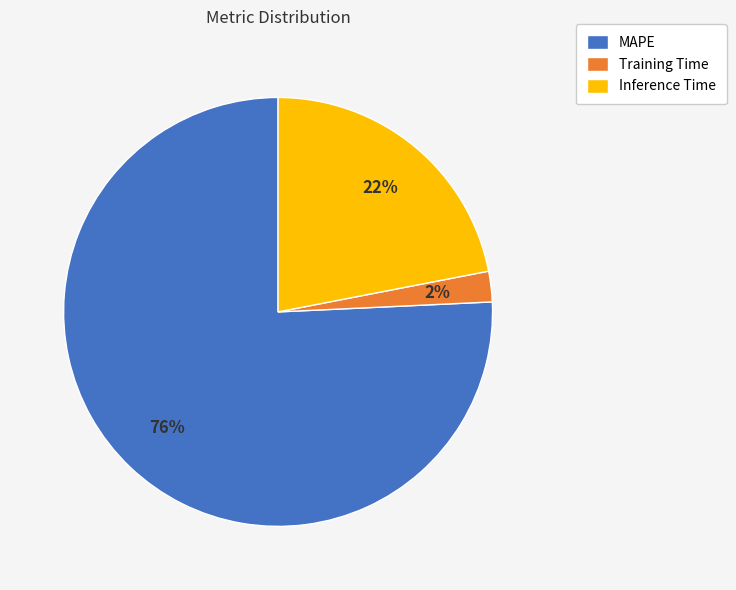

Combined, do MAPE and Training Time account for over 50%?

Yes